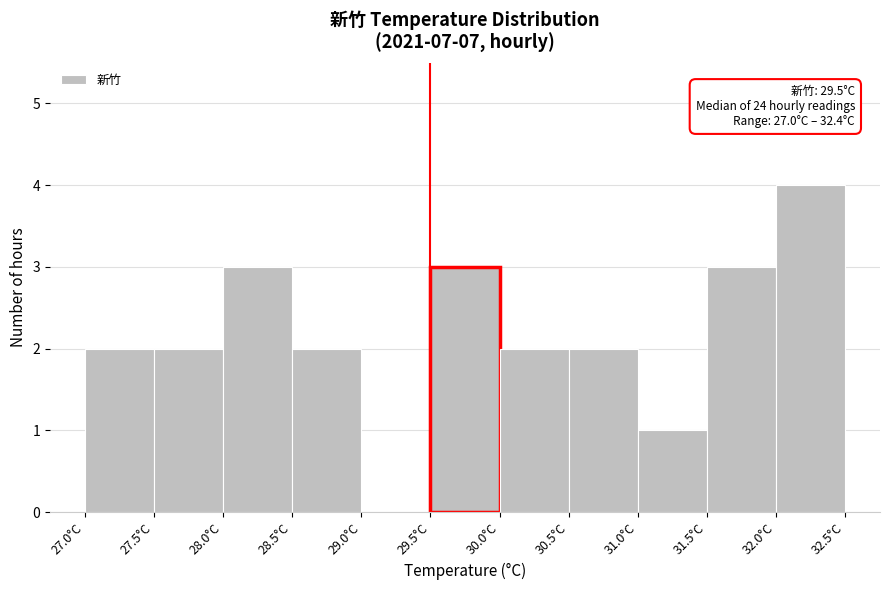

Over which range of the x-axis is the bar tallest?

32.0 to 32.5